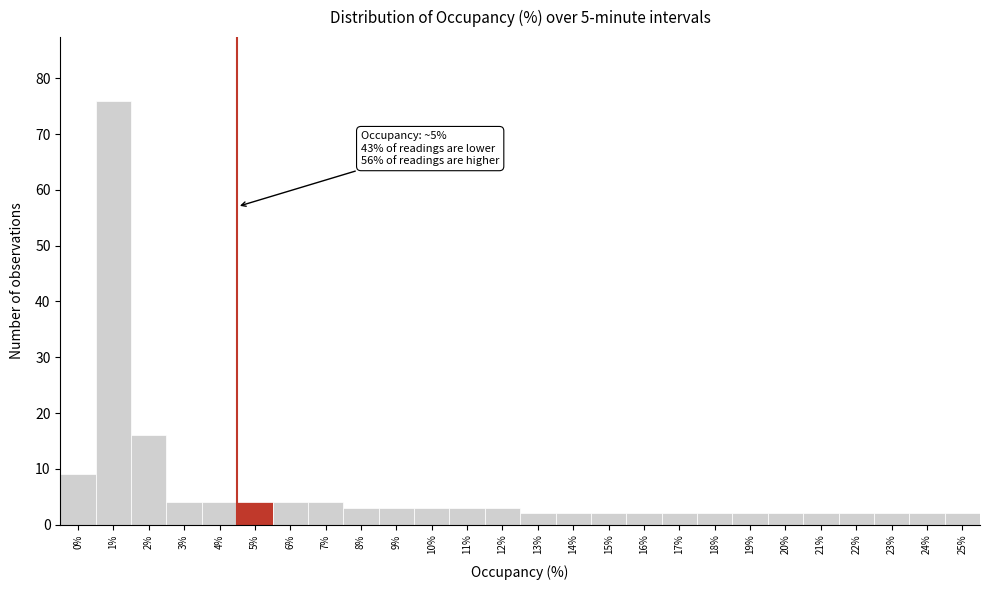

Reading left to right, what are all the values shown in this chart?

0%=9	1%=76	2%=16	3%=4	4%=4	5%=4	6%=4	7%=4	8%=3	9%=3	10%=3	11%=3	12%=3	13%=2	14%=2	15%=2	16%=2	17%=2	18%=2	19%=2	20%=2	21%=2	22%=2	23%=2	24%=2	25%=2